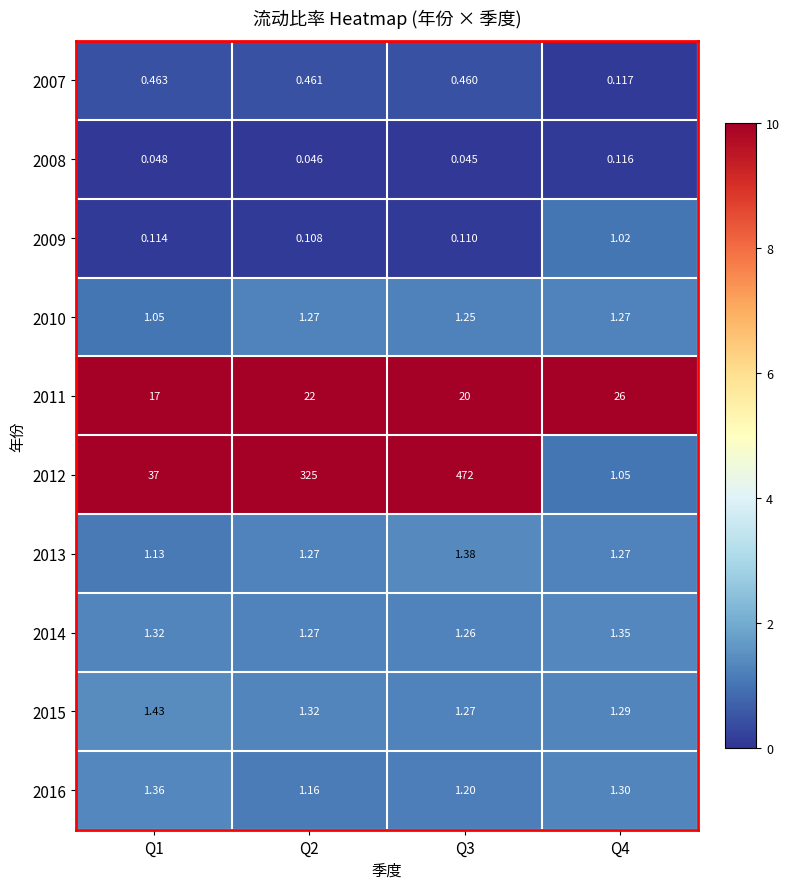

How many distinct data groups are displayed?

10